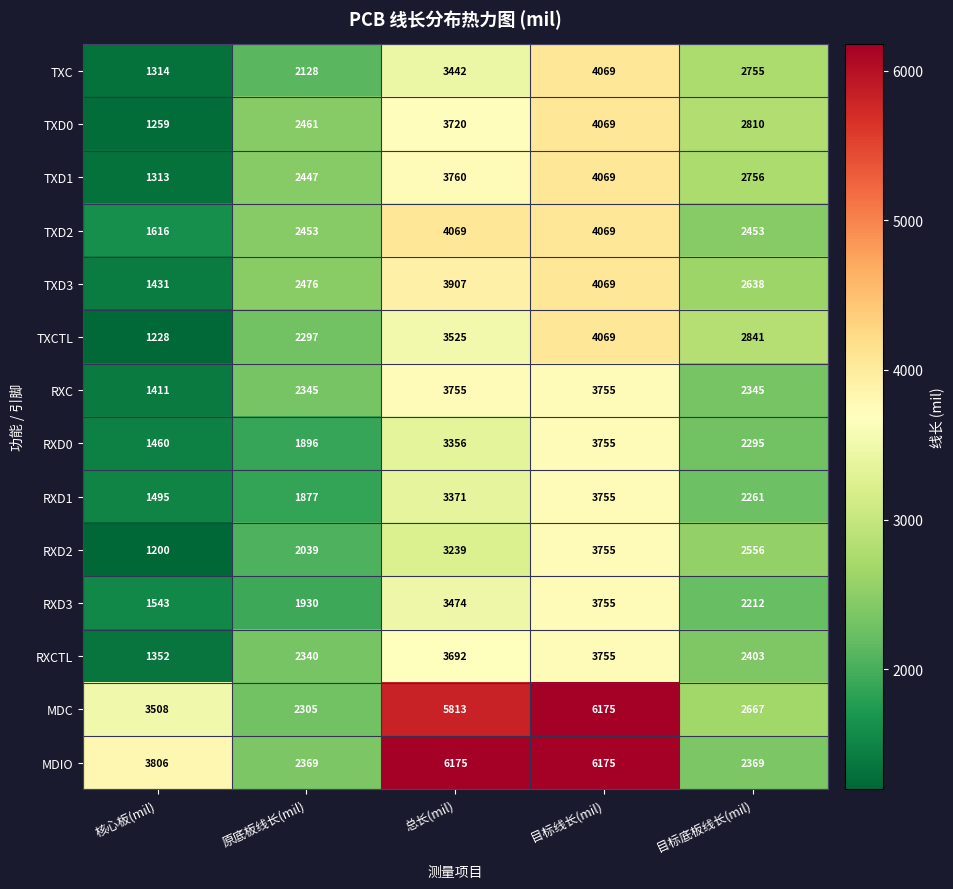

What is the highest value of the TXD1 series?

4069